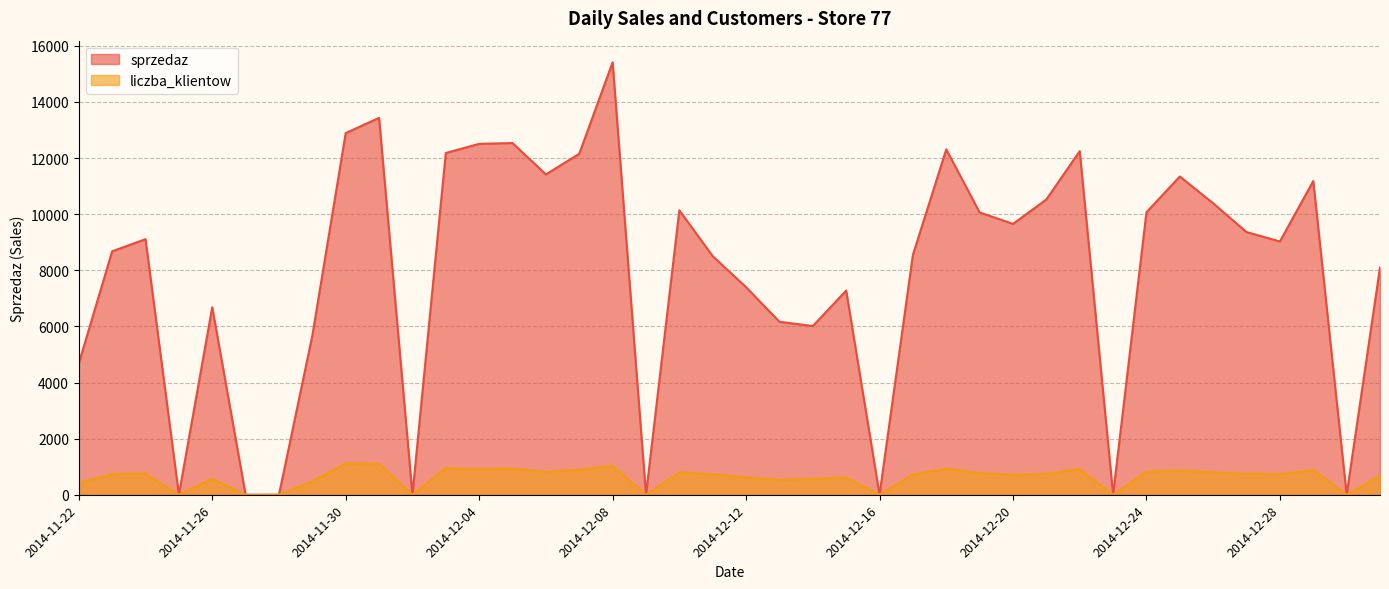

Count the number of data series in this chart.

2